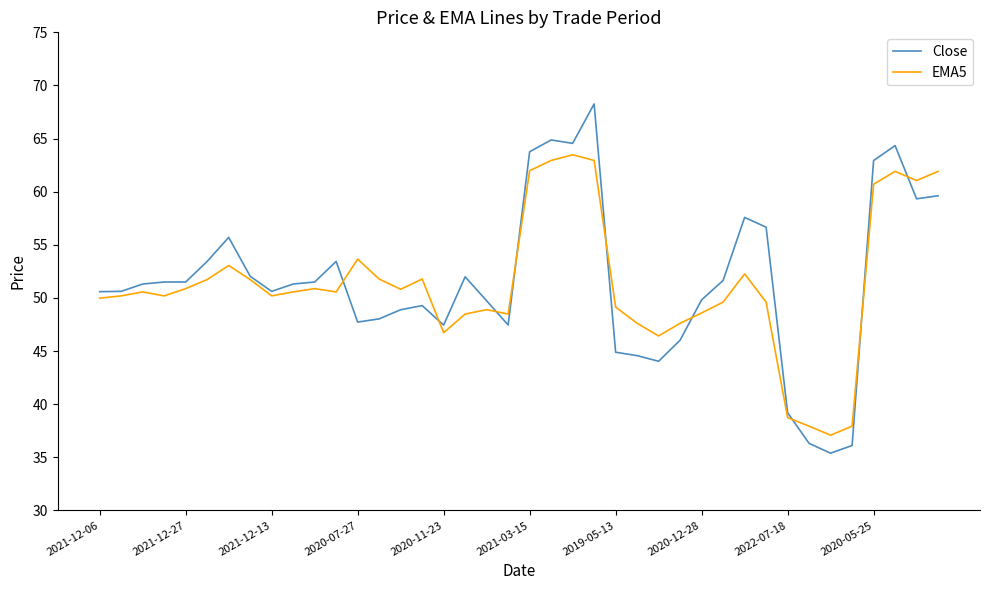

What is the difference between the maximum and minimum values in the EMA5 series?

26.4